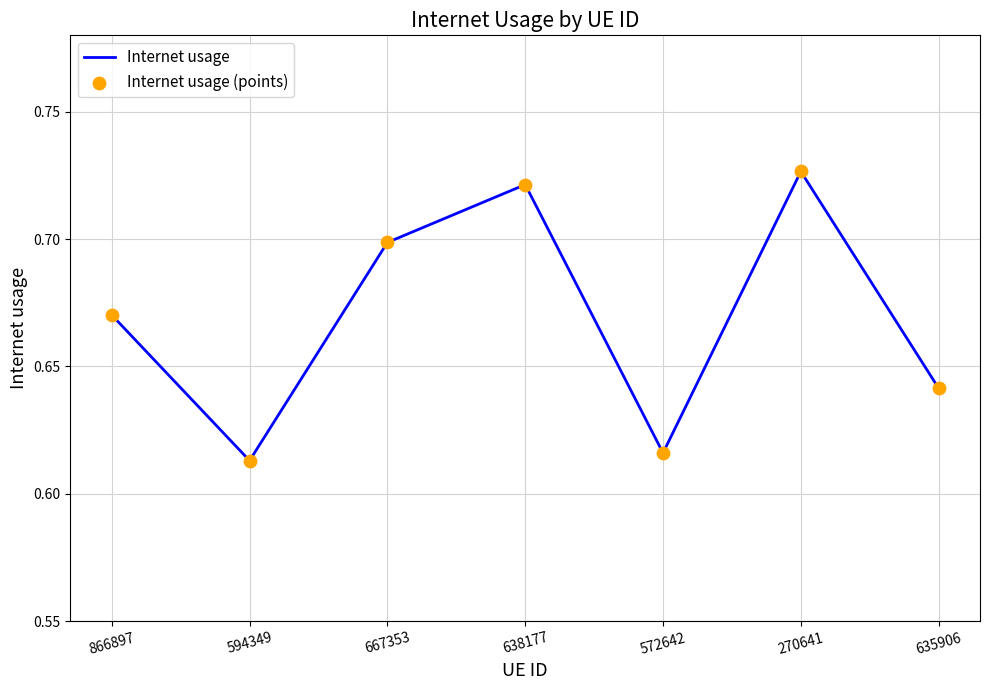

Between 594349 and 638177, which is larger?

638177